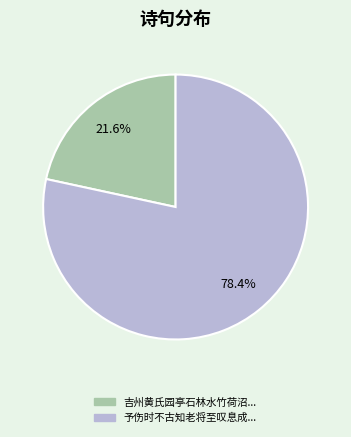

Is there a majority slice in this chart?

Yes